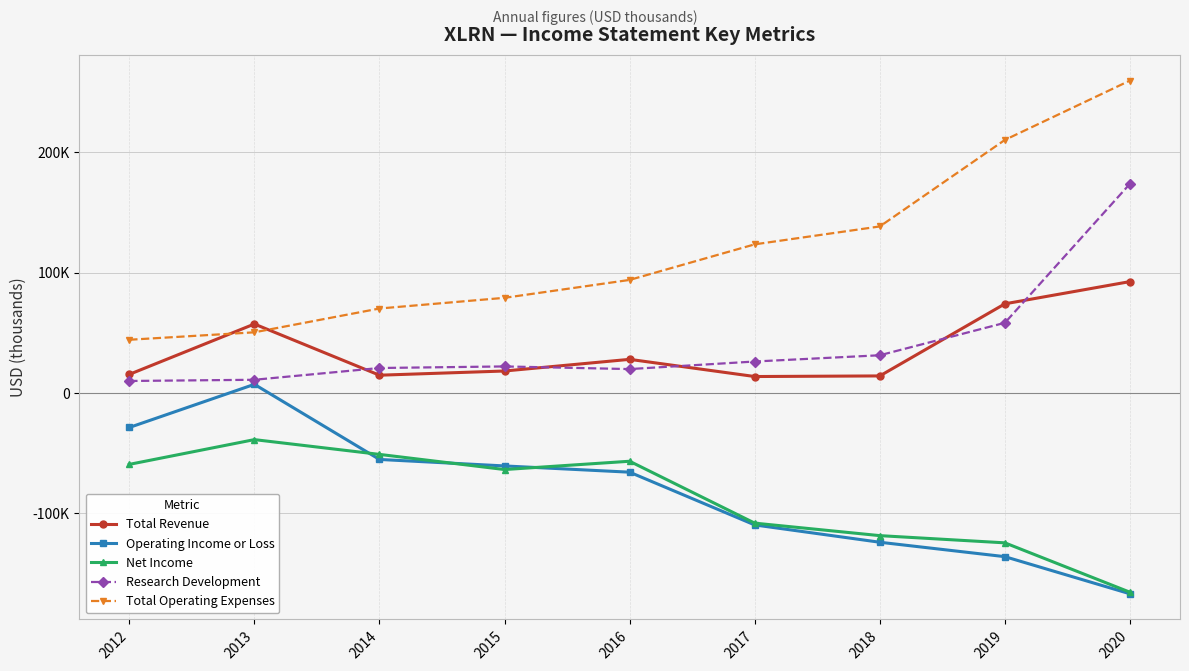

Between 2018 and 2019, which is larger?

2019